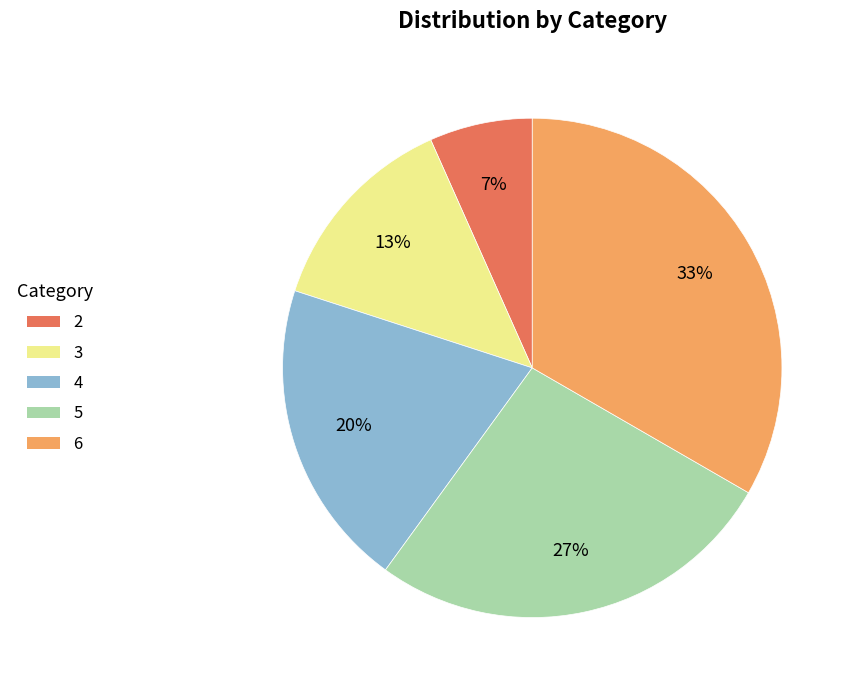

To the nearest percent, what is the average slice percentage?

20%